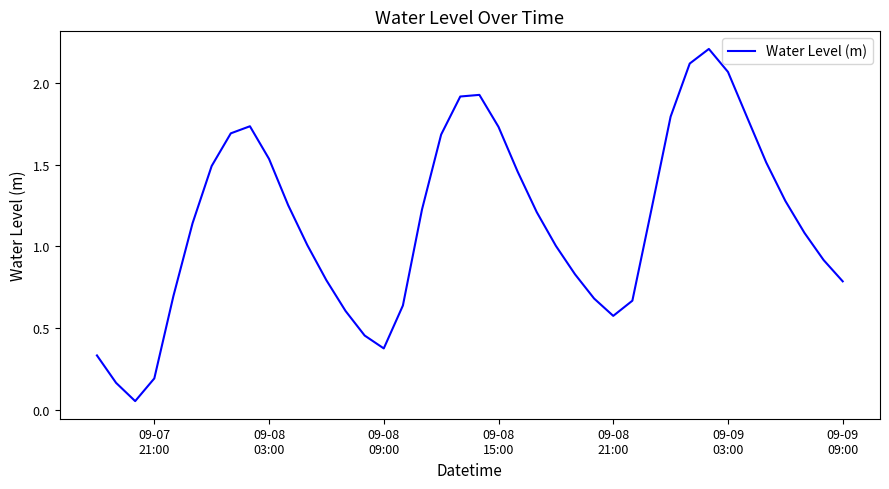

What is the maximum value shown in the chart?

2.2